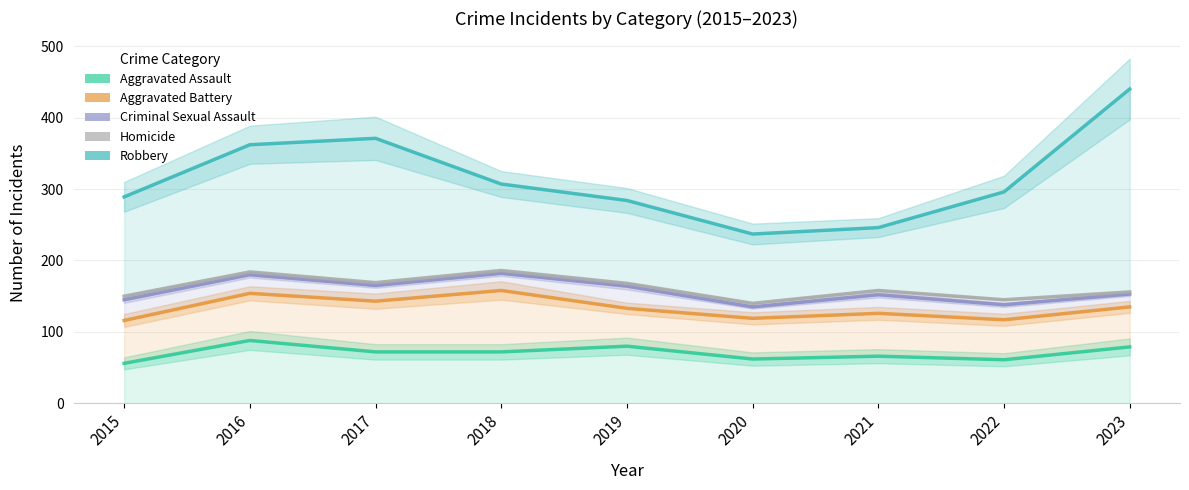

Between 2017 and 2020, which series saw the biggest shift?

Robbery